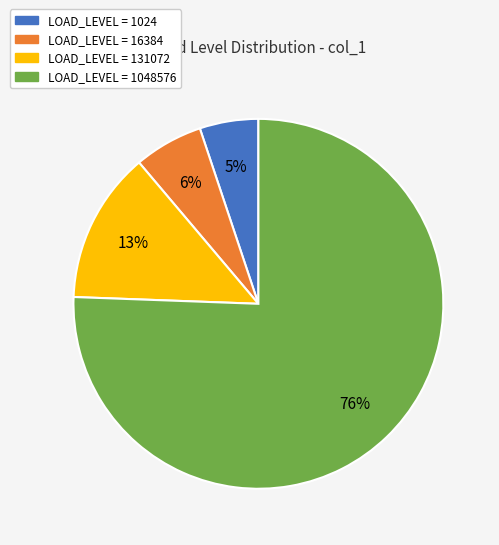

To the nearest percent, what is the average slice percentage?

25%